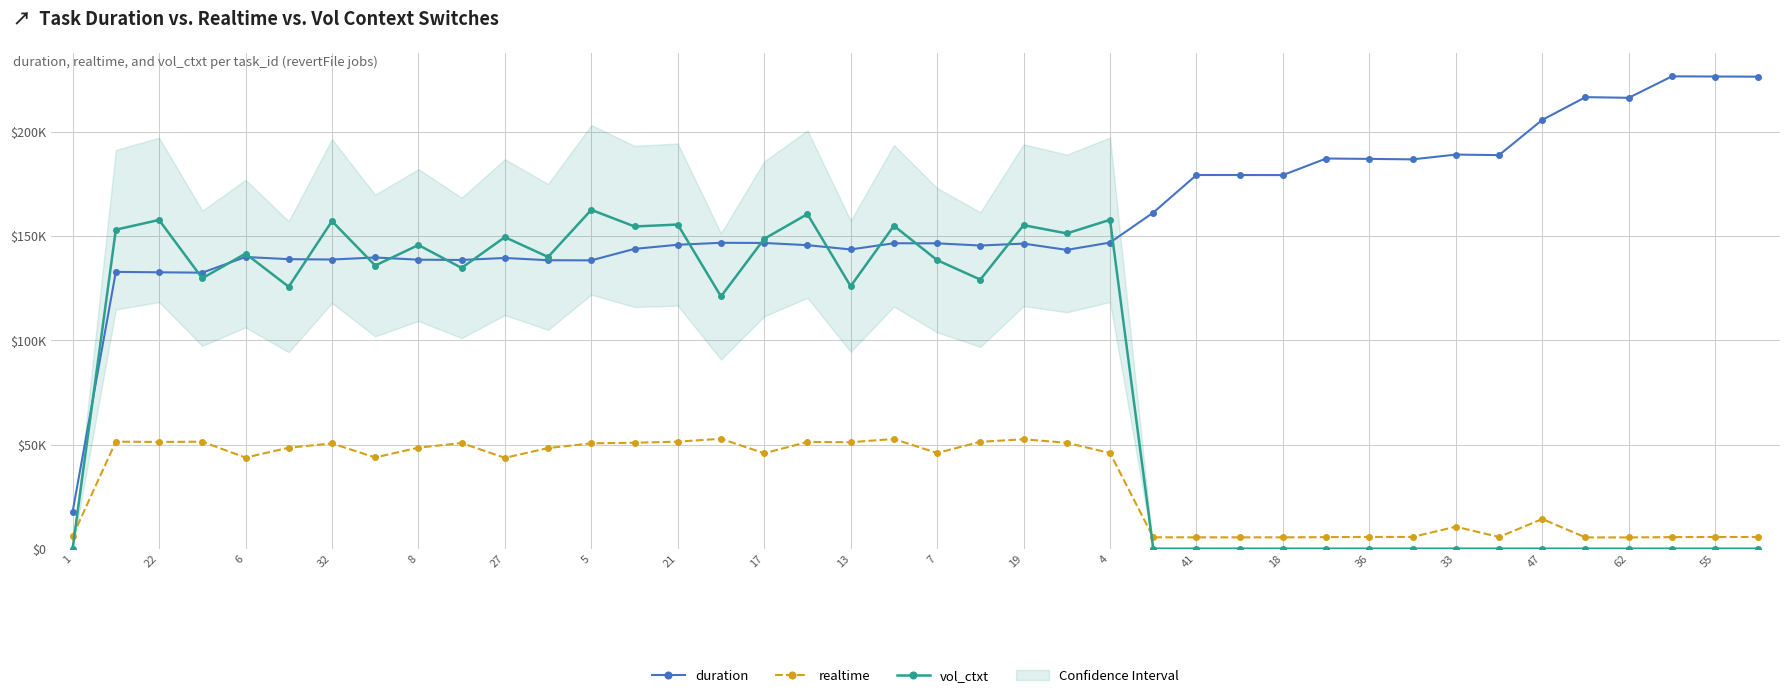

Read the vol_ctxt value at 62.

10